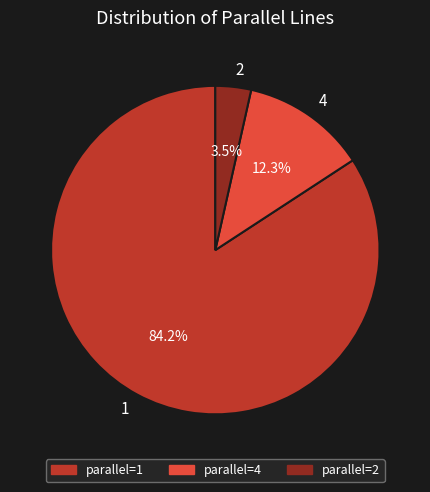

Which slice is the largest?

1